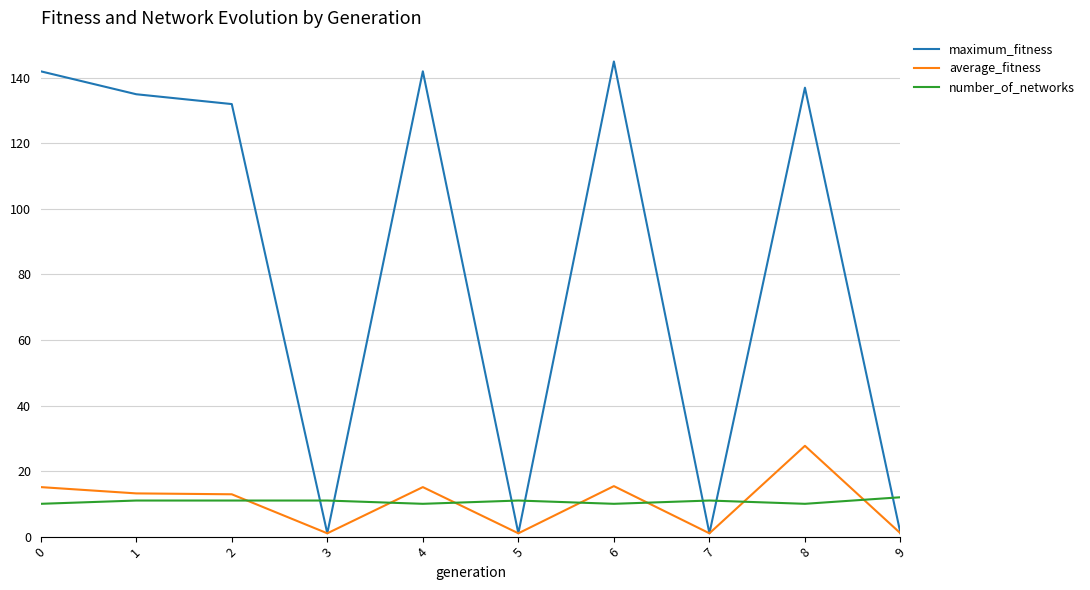

Is it true that average_fitness equals 27.7 at 8?

True